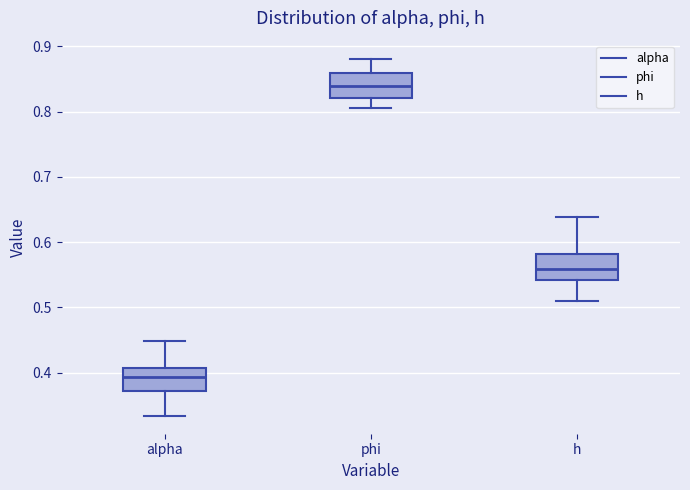

Where does the lower whisker of the box for h end on the y-axis? The values are not printed on the chart, so give them approximately, as read against the axis.

0.51